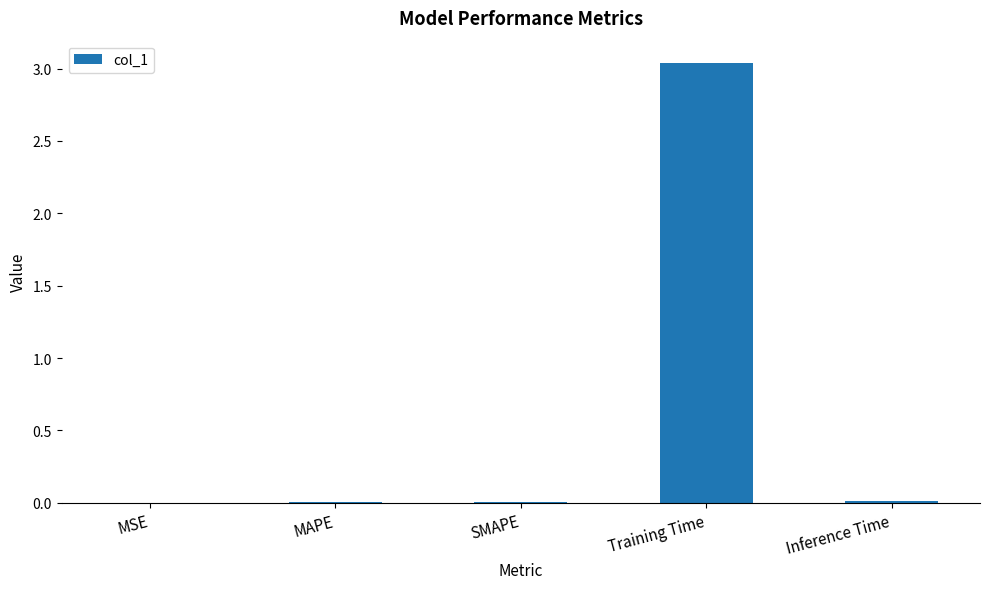

The chart shows a value of 0.0 at MSE. True or false?

True